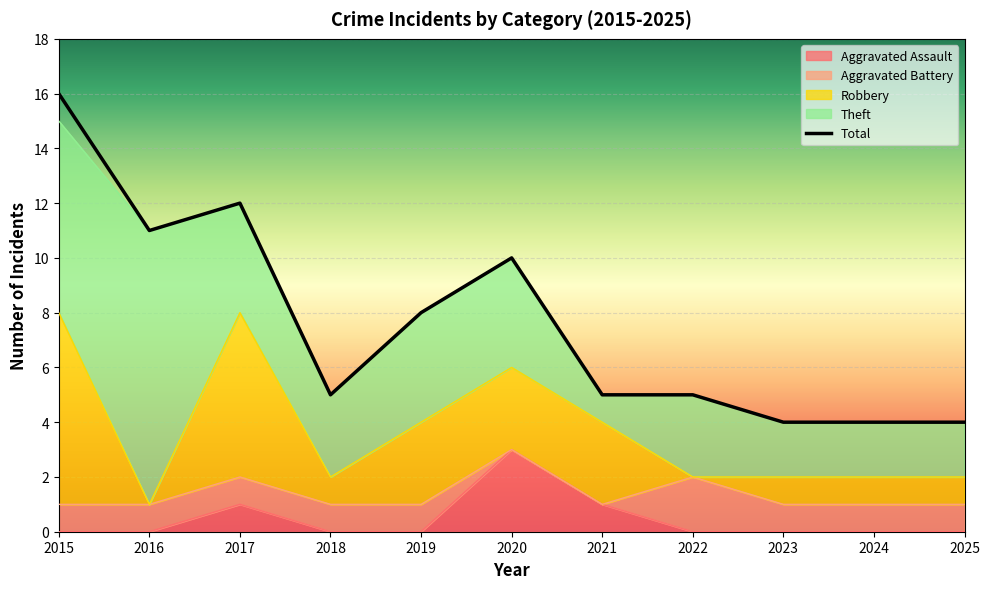

What value does the Robbery series have at 2019?

3